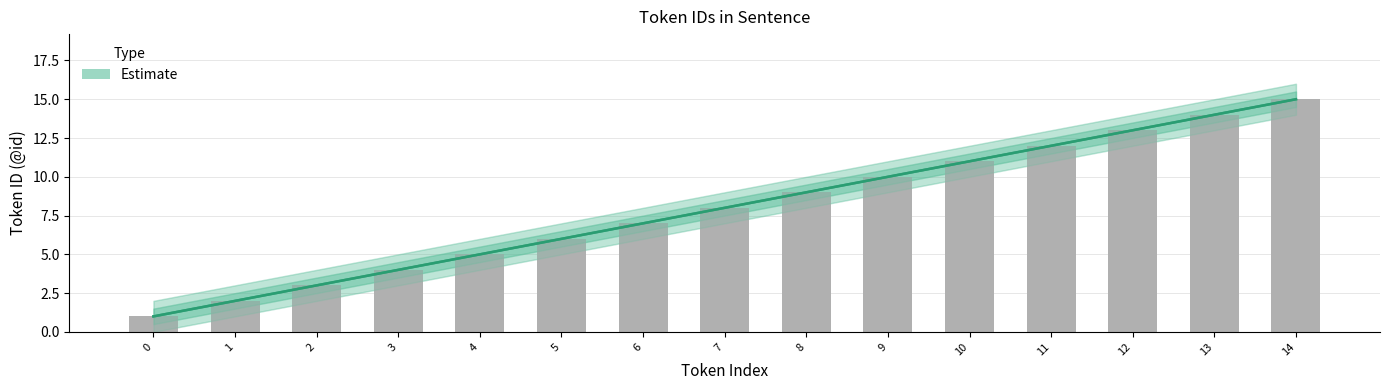

How many series are shown in this chart?

3